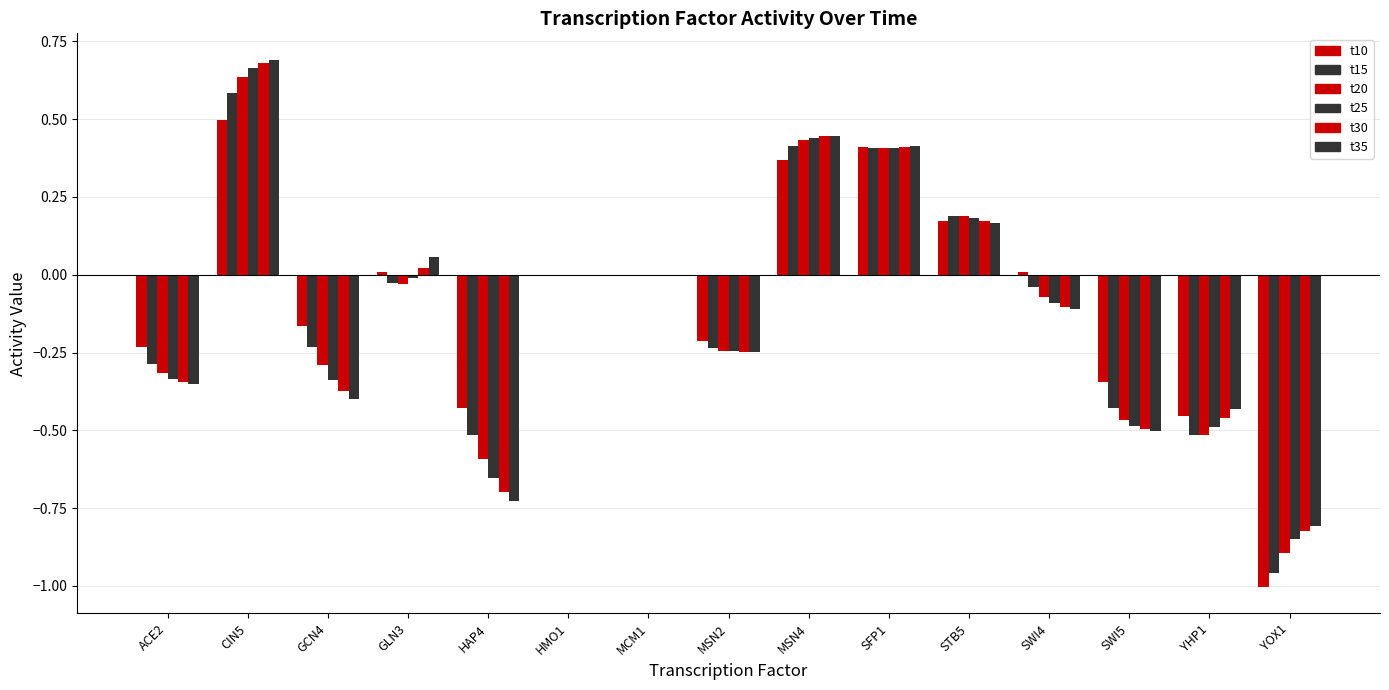

How many data points does each series have?

15